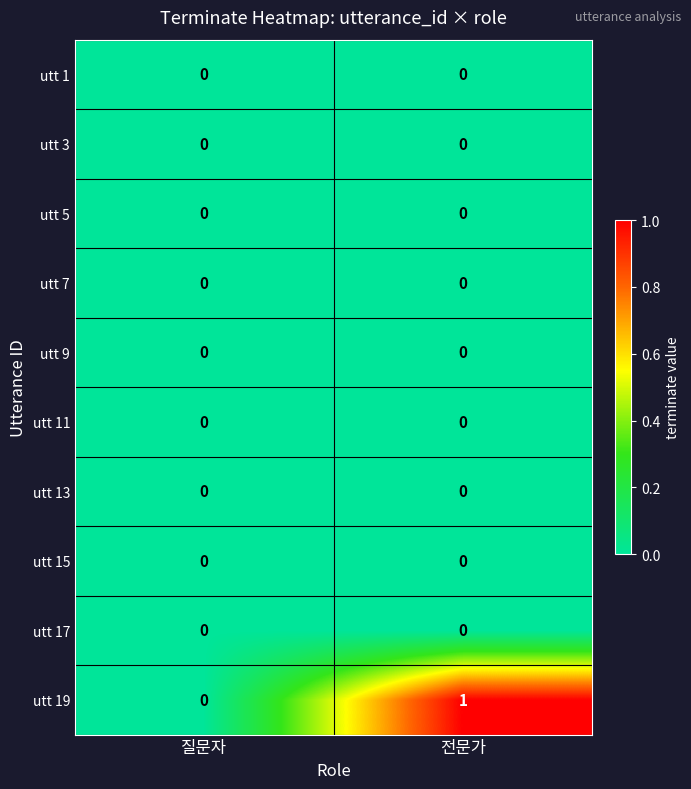

At which category is the sum across all series the highest?

전문가